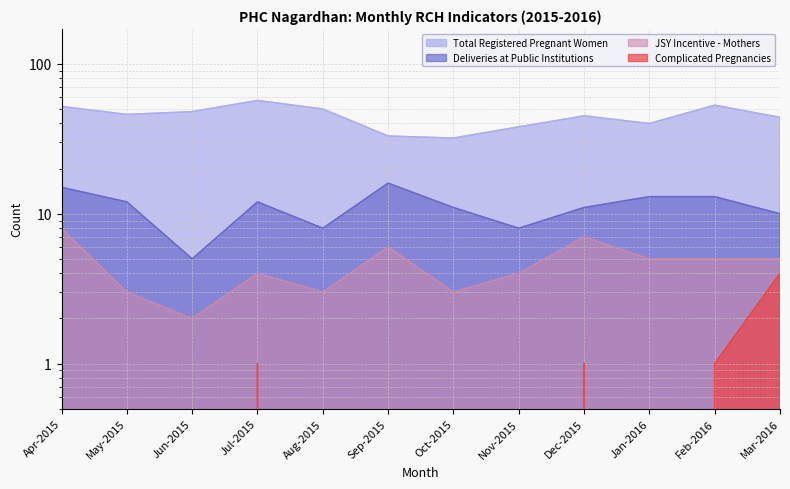

What is the difference between the maximum and minimum values in the Deliveries at Public Institutions series?

11